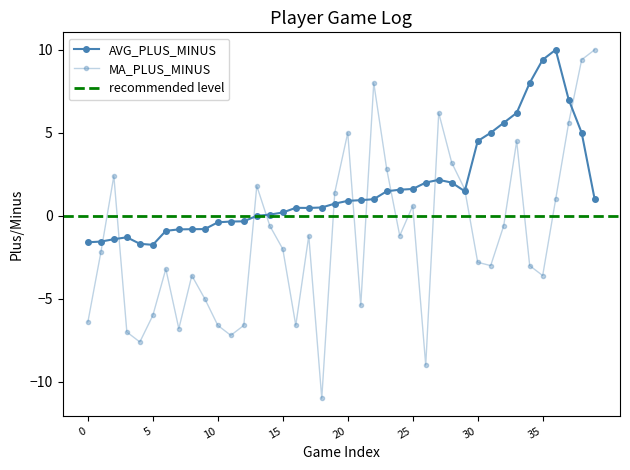

What is the total value across all series at 38?

14.4